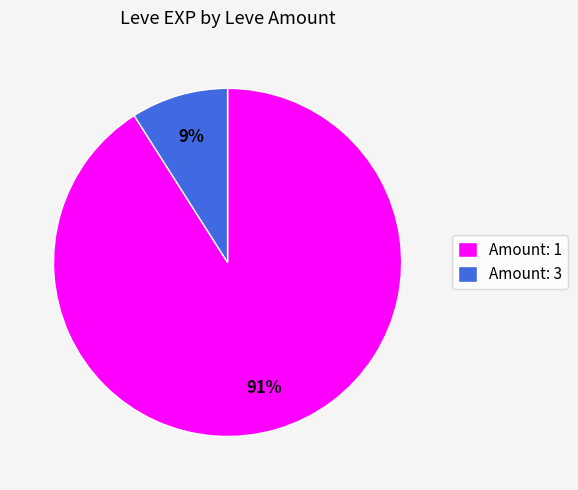

Which slice represents more than half of the pie?

Amount: 1